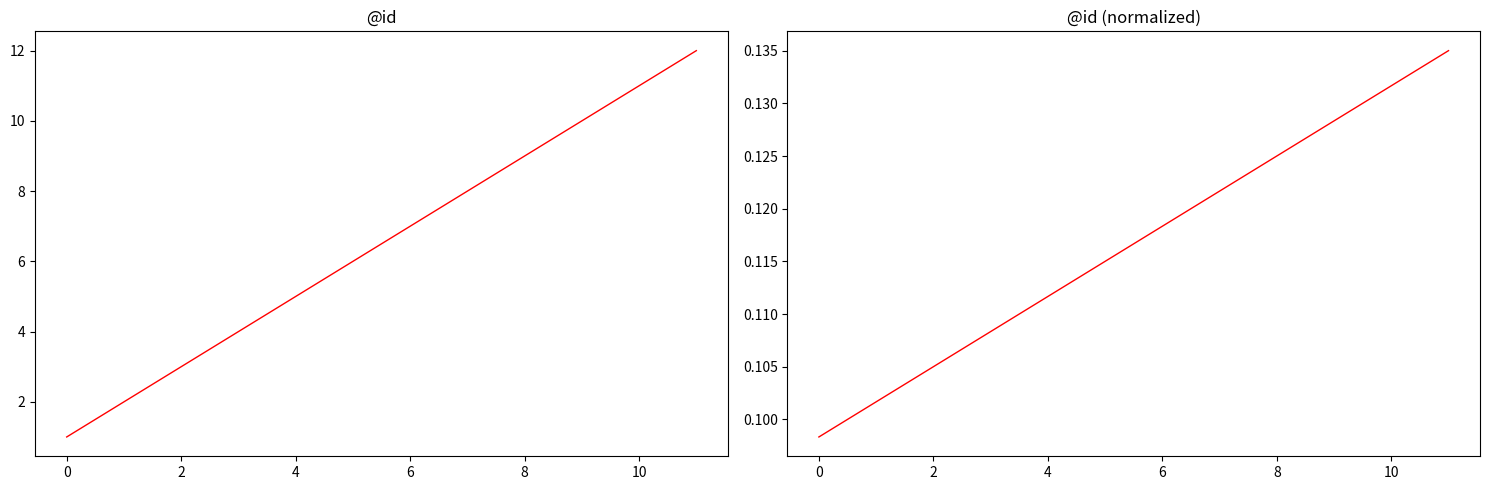

Which series changed the most between 9 and 11?

@id